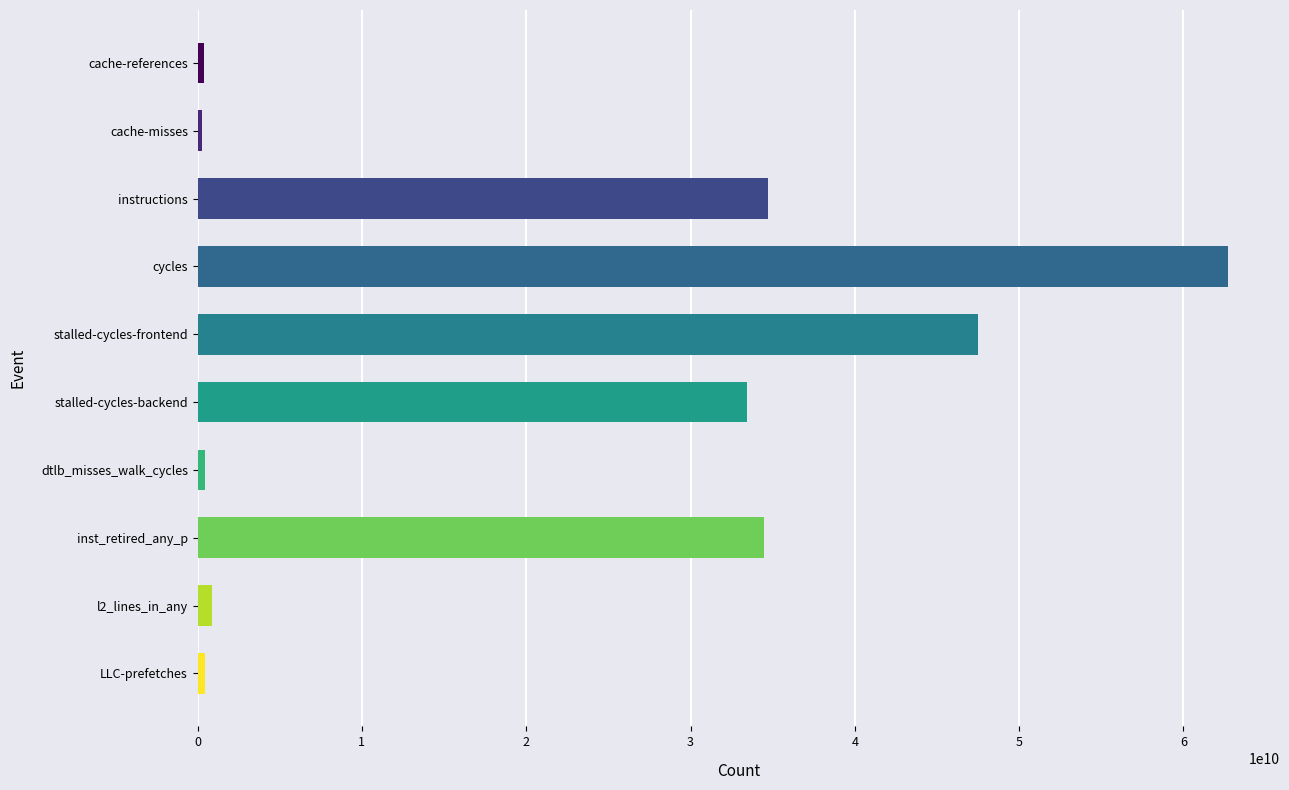

Count the number of values greater than 33424009879.

4